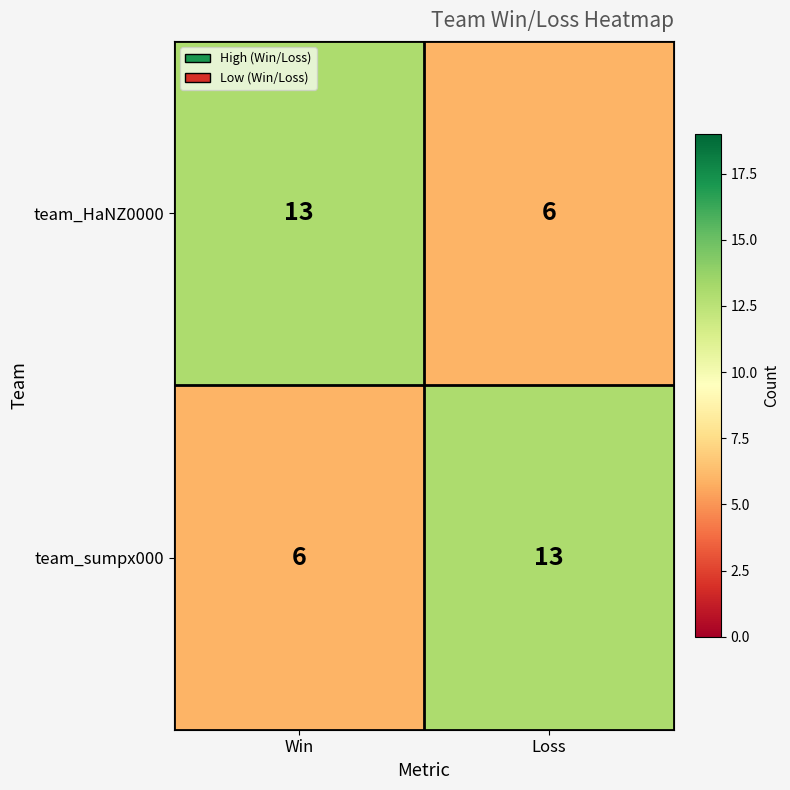

True or false: team_HaNZ0000 has a value of 13 at Win.

True